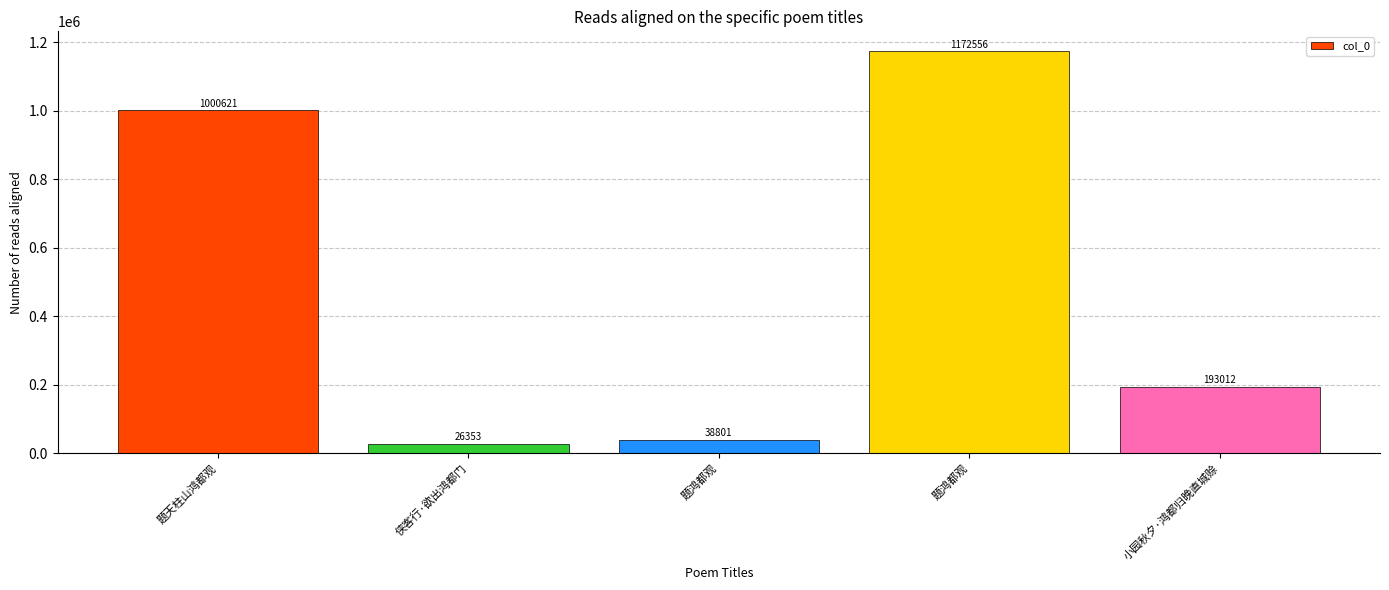

How many bars are there in total?

5